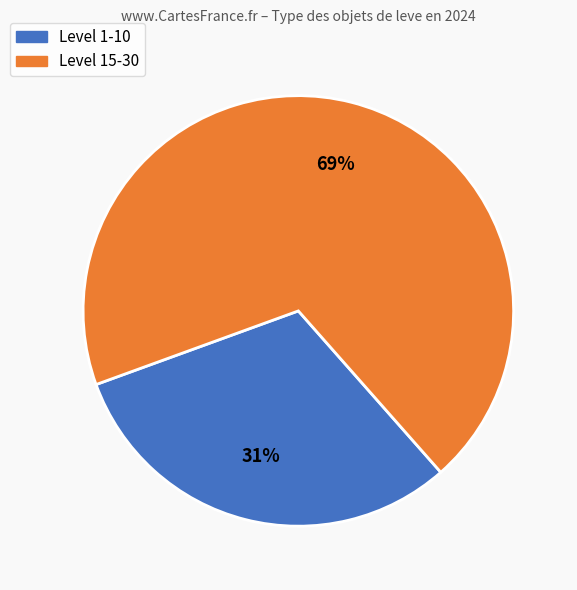

To the nearest percent, what is the difference between the largest and smallest slice percentages?

38%